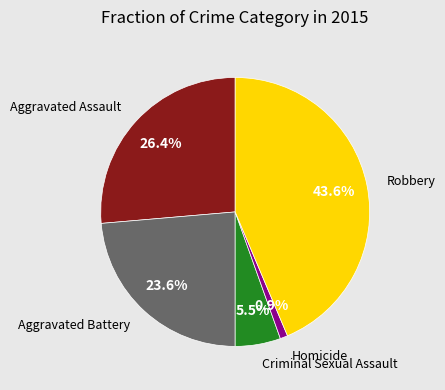

Is there a majority slice in this chart?

No